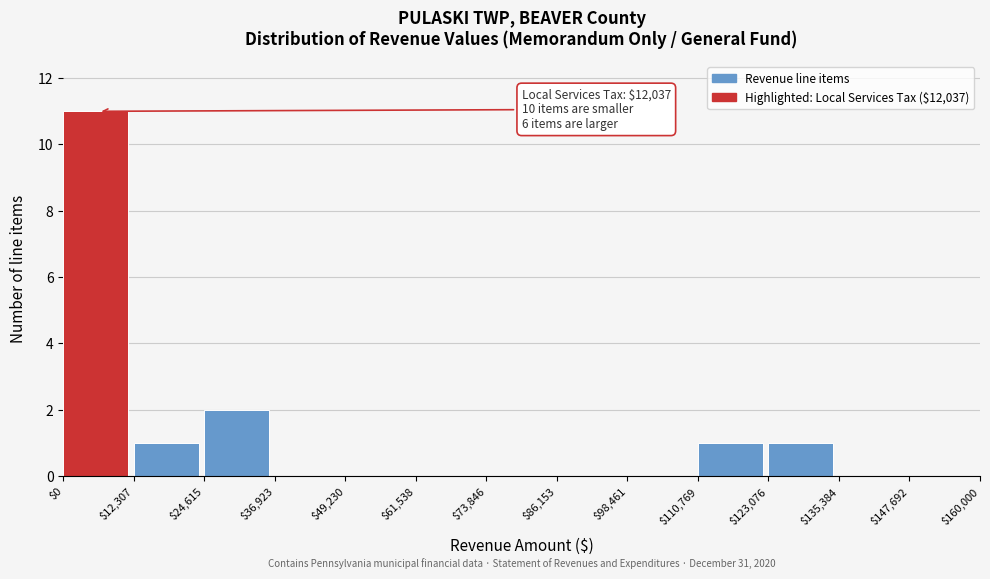

Over which range of the x-axis is the bar tallest?

$0 to $12,307